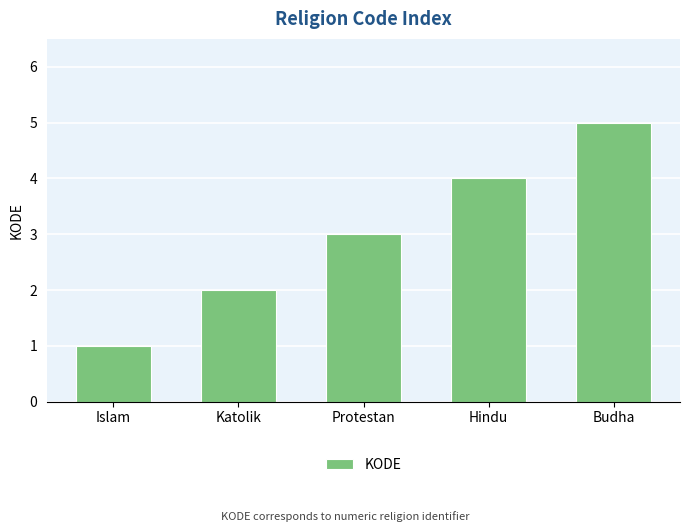

What is the minimum value shown in the chart?

1